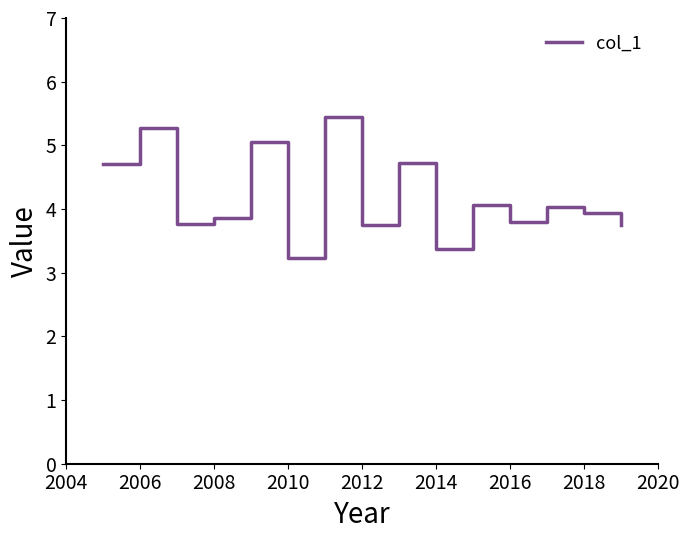

What is the smallest value displayed?

3.2